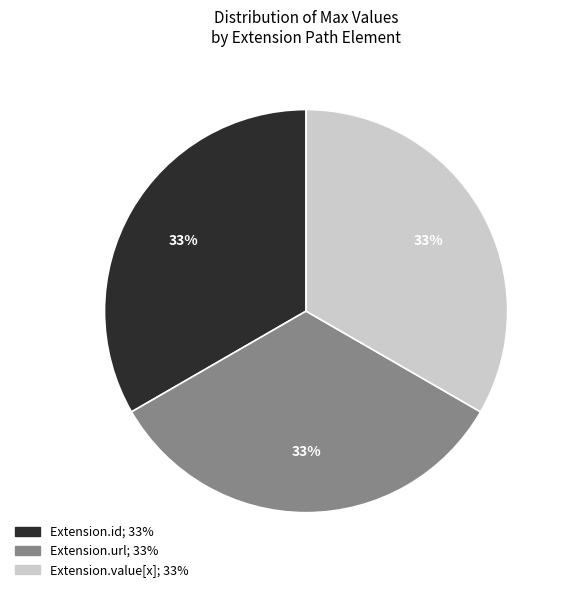

Is there any slice that represents more than half of the pie?

No